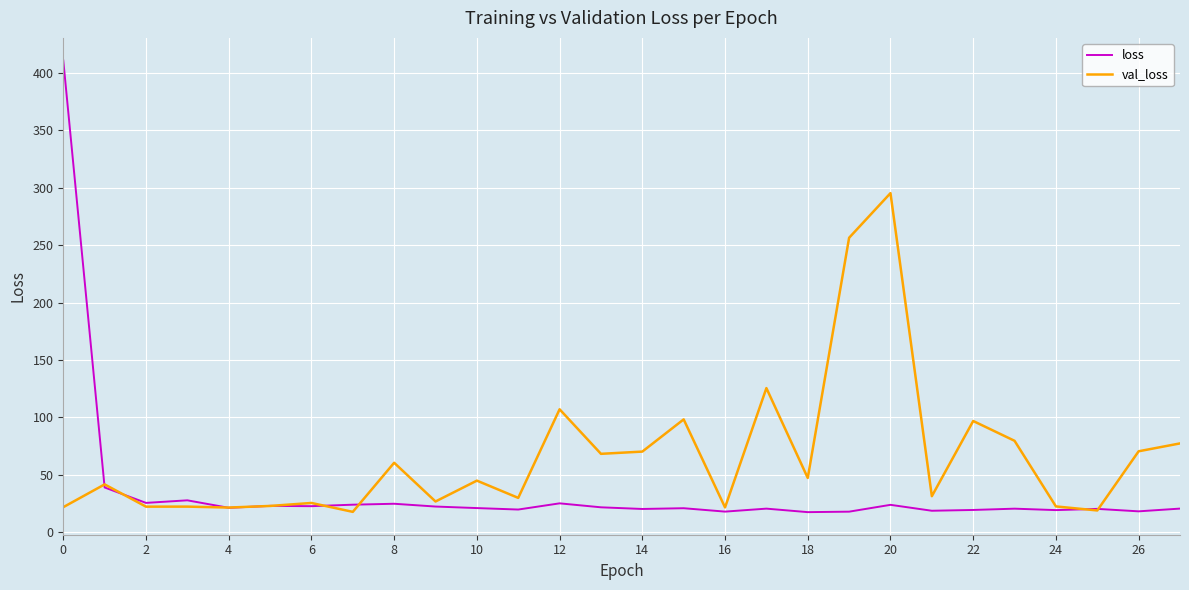

What is the maximum value for loss?

410.9